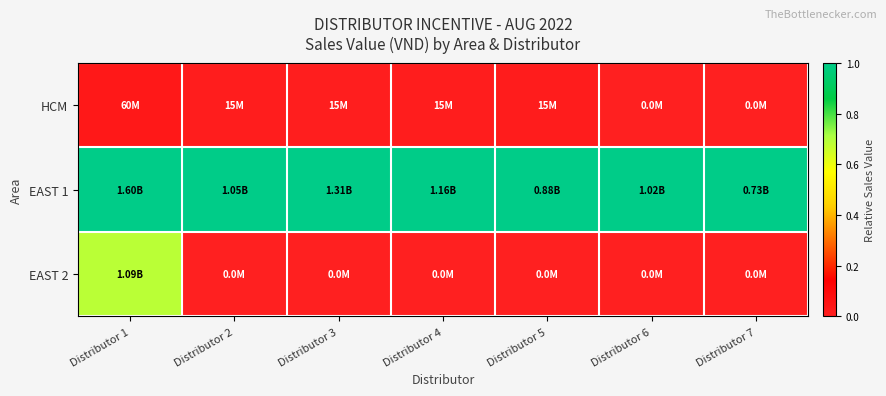

Reading left to right, transcribe all the data shown in this chart.

HCM: Distributor 1=0.0	Distributor 2=0.0	Distributor 3=0.0	Distributor 4=0.0	Distributor 5=0.0	Distributor 6=0.0	Distributor 7=0.0
EAST 1: Distributor 1=1.0	Distributor 2=1.0	Distributor 3=1.0	Distributor 4=1.0	Distributor 5=1.0	Distributor 6=1.0	Distributor 7=1.0
EAST 2: Distributor 1=0.7	Distributor 2=0.0	Distributor 3=0.0	Distributor 4=0.0	Distributor 5=0.0	Distributor 6=0.0	Distributor 7=0.0